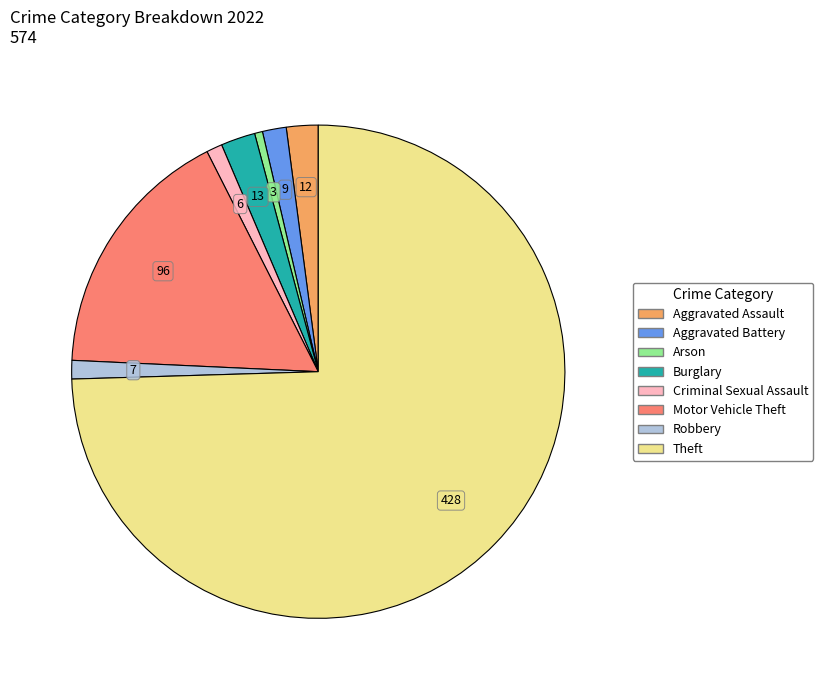

Is the sum of Motor Vehicle Theft and Robbery greater than half?

No